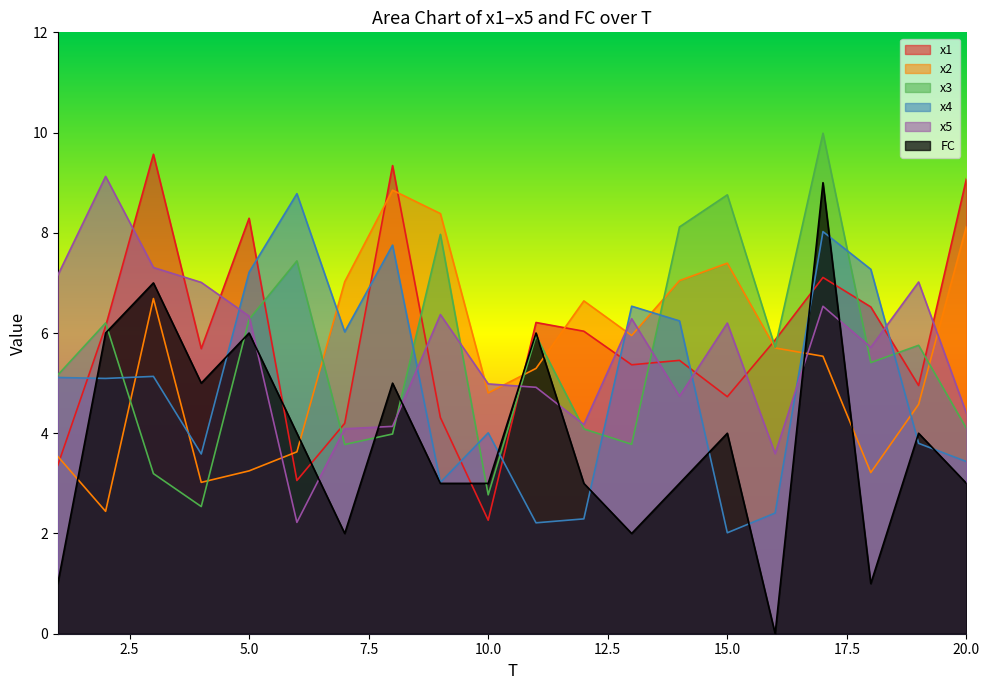

Reading left to right, transcribe all the data shown in this chart.

x1: 3.4	6.1	9.6	5.7	8.3	3.1	4.2	9.3	4.3	2.3	6.2	6.0	5.4	5.5	4.7	5.9	7.1	6.5	5.0	9.1
x2: 3.5	2.4	6.7	3.0	3.2	3.6	7.0	8.9	8.4	4.8	5.3	6.6	6.0	7.0	7.4	5.7	5.5	3.2	4.6	8.1
x3: 5.2	6.2	3.2	2.5	6.3	7.4	3.8	4.0	8.0	2.8	5.9	4.1	3.8	8.1	8.8	5.7	10.0	5.4	5.8	4.1
x4: 5.1	5.1	5.1	3.6	7.2	8.8	6.0	7.8	3.0	4.0	2.2	2.3	6.5	6.2	2.0	2.4	8.0	7.3	3.8	3.4
x5: 7.2	9.1	7.3	7.0	6.3	2.2	4.1	4.1	6.4	5.0	4.9	4.2	6.3	4.7	6.2	3.6	6.5	5.7	7.0	4.4
FC: 1.0	6.0	7.0	5.0	6.0	4.0	2.0	5.0	3.0	3.0	6.0	3.0	2.0	3.0	4.0	0.0	9.0	1.0	4.0	3.0